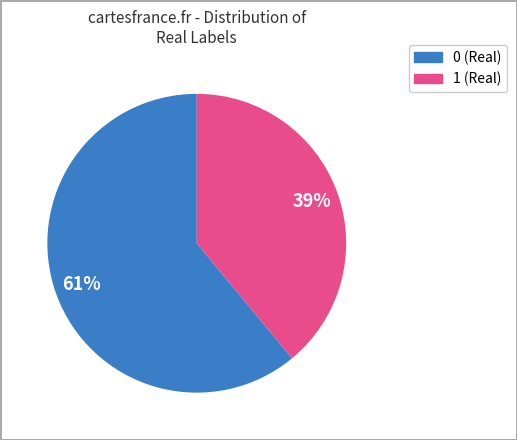

Which has a higher value, 0 or 1?

0